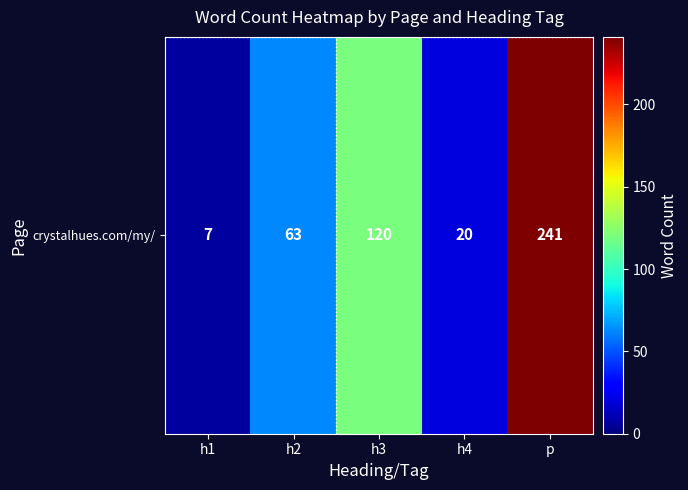

What is the difference between the maximum and minimum values?

234